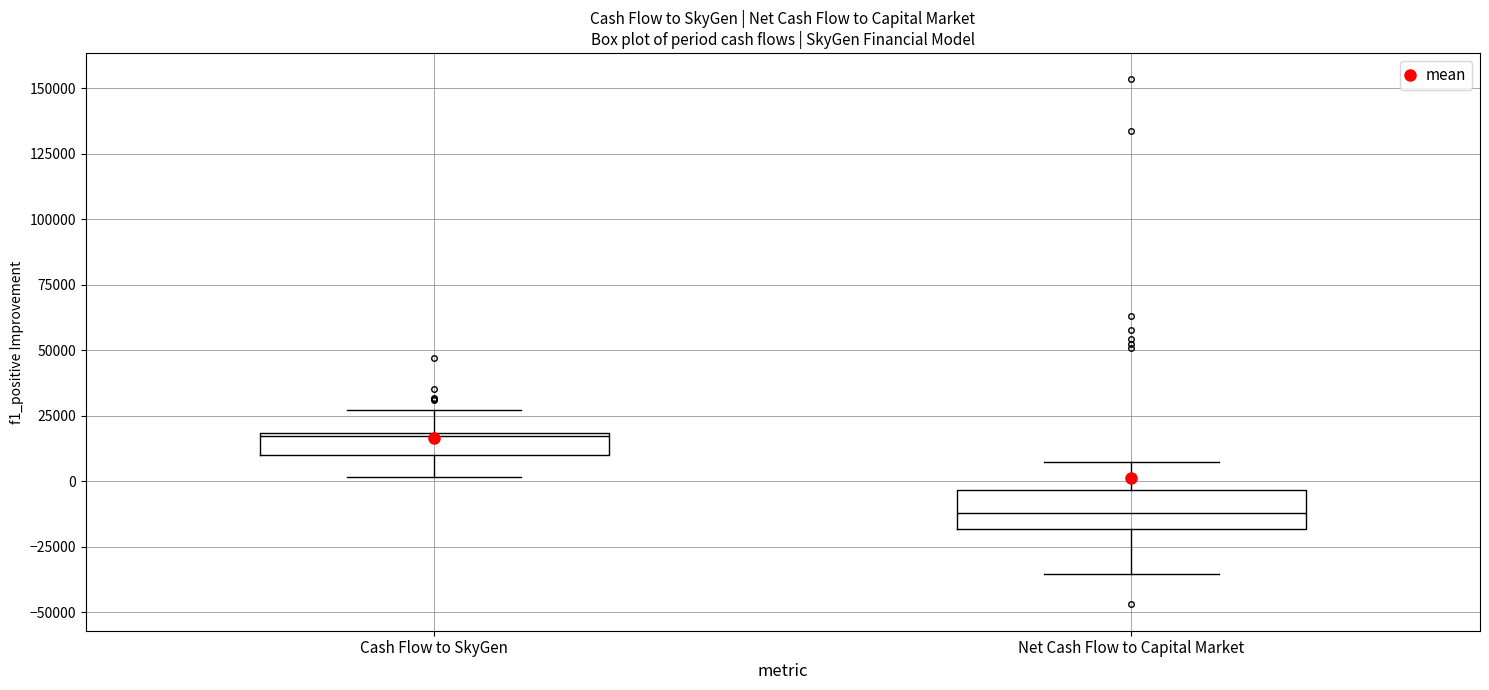

Comparing the boxes themselves (not the whiskers), which one is the tallest?

Net Cash Flow to Capital Market